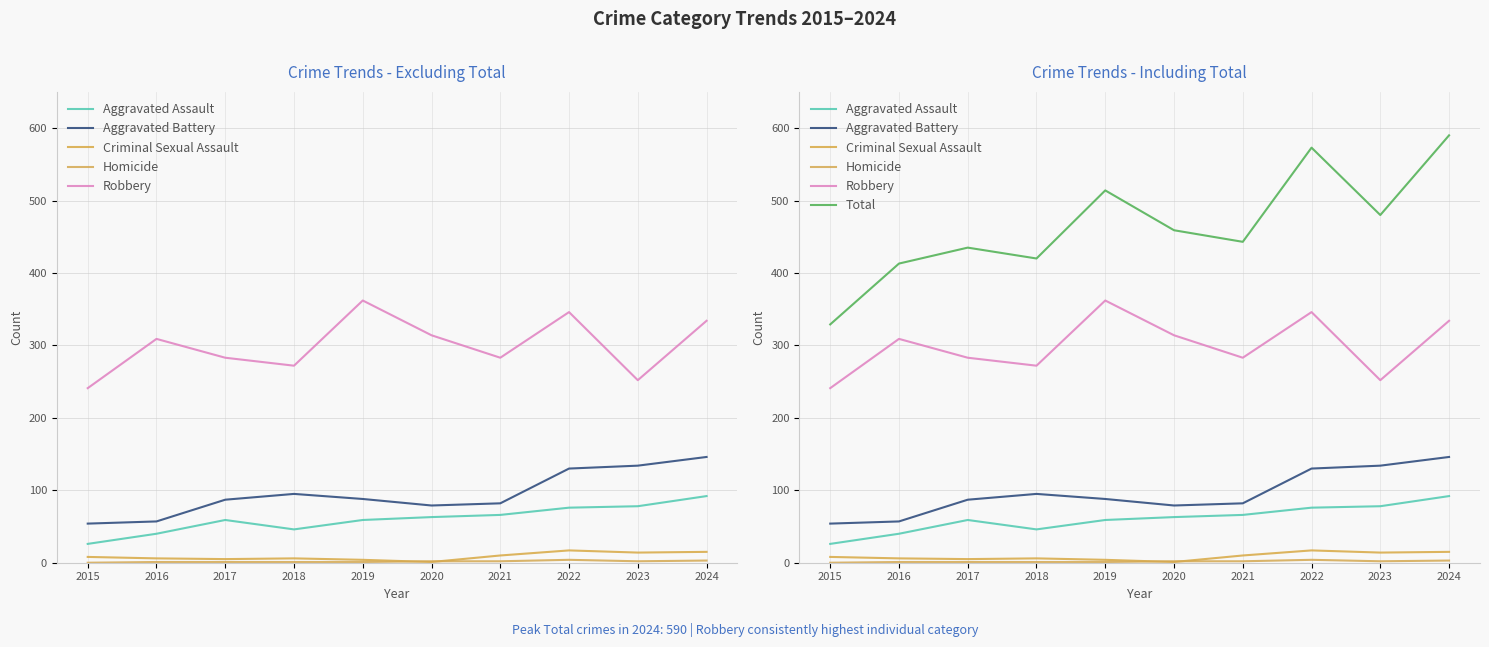

How many lines are shown in the chart?

6